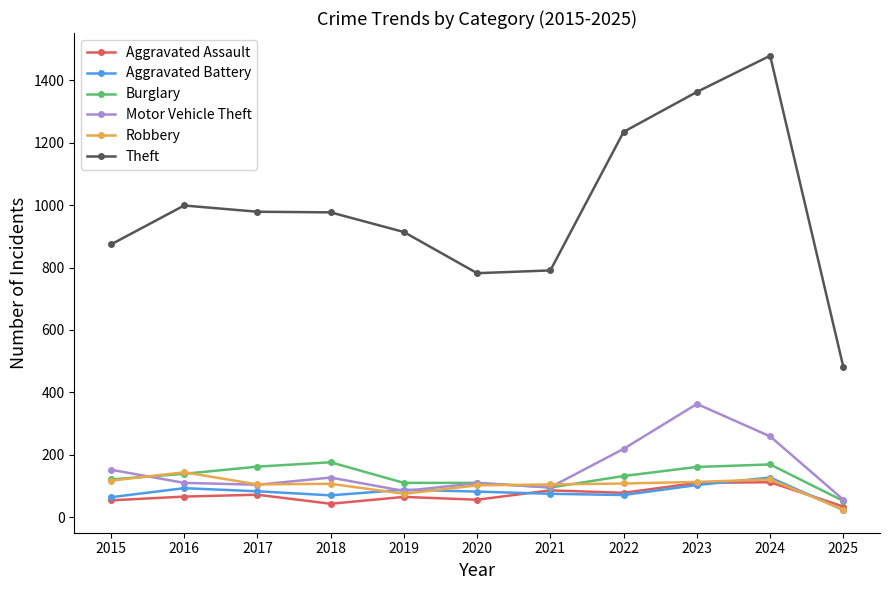

What value does the Motor Vehicle Theft series have at 2021, to the nearest 10?

100